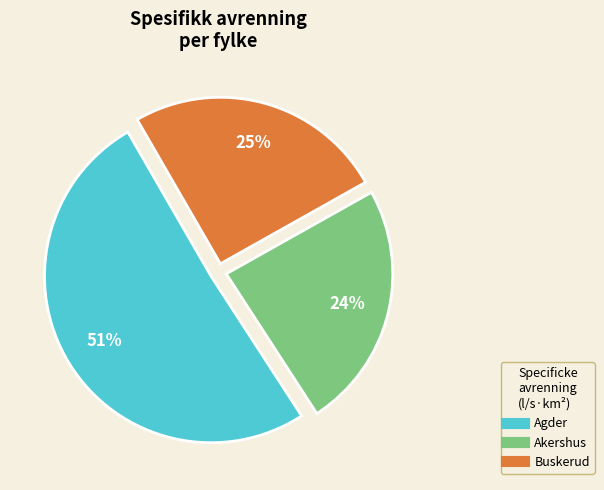

Which category has the smallest portion of the pie?

Akershus